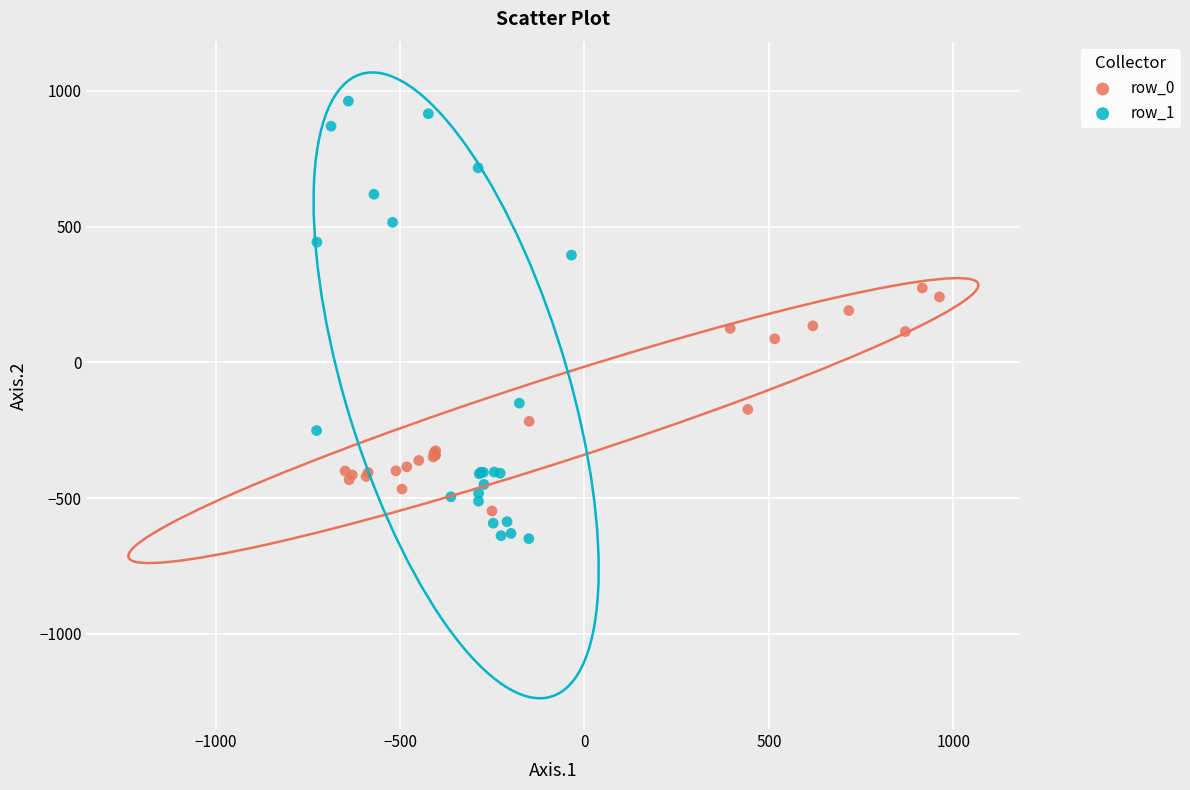

Which series reaches the minimum Y coordinate?

row_1